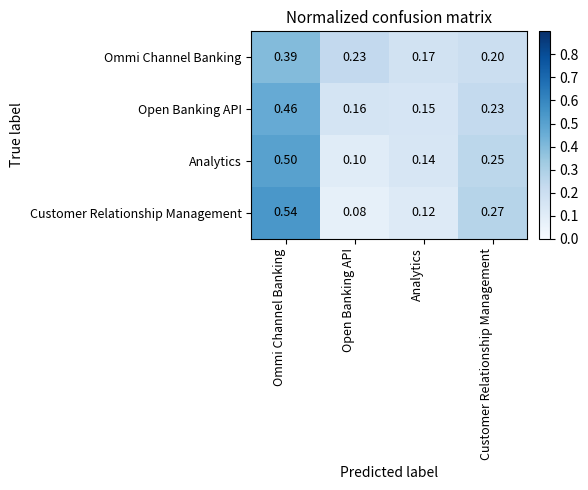

Is the value of Analytics at Ommi Channel Banking greater than the value of Customer Relationship Management at Ommi Channel Banking?

No